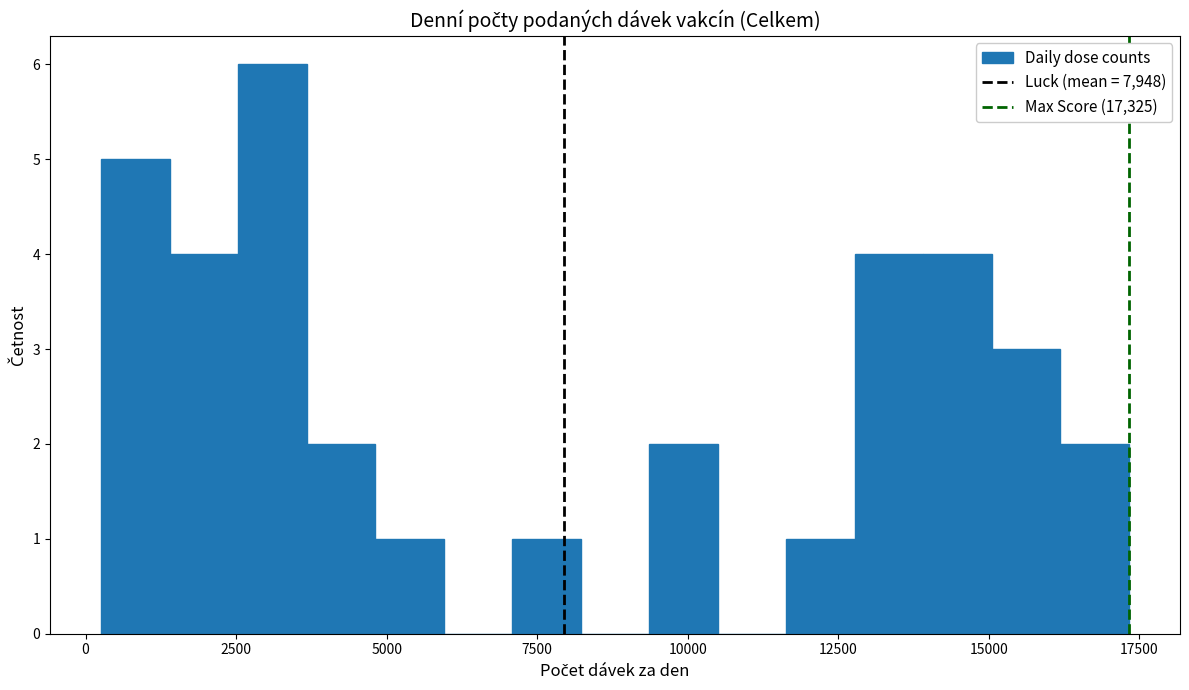

Read against the x-axis, roughly where is the centre of the tallest bar?

3000